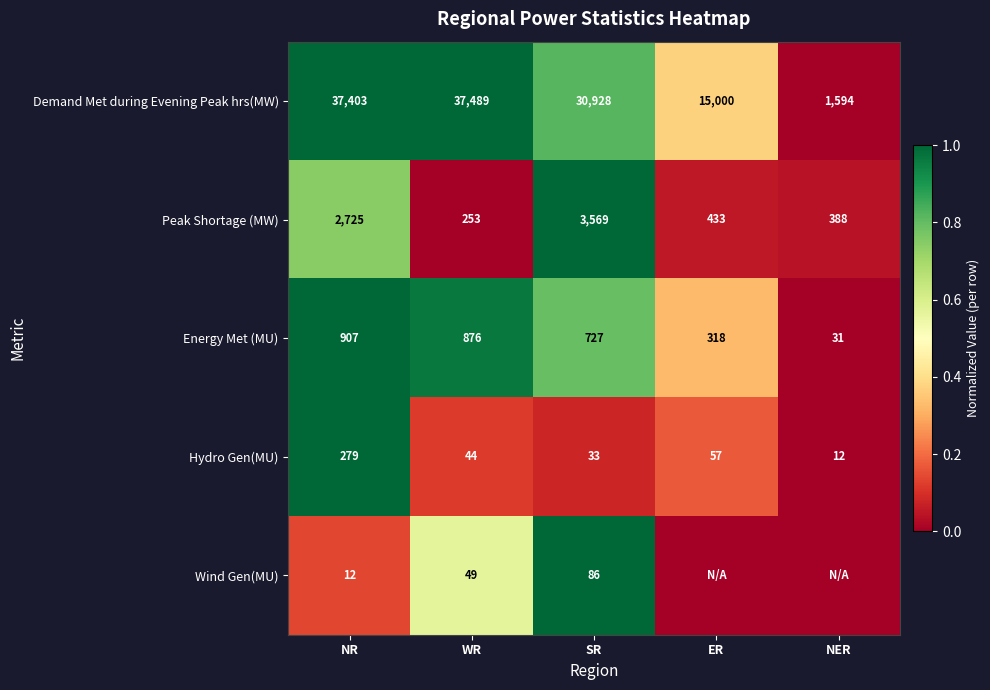

At which category is the sum across all series the highest?

NR